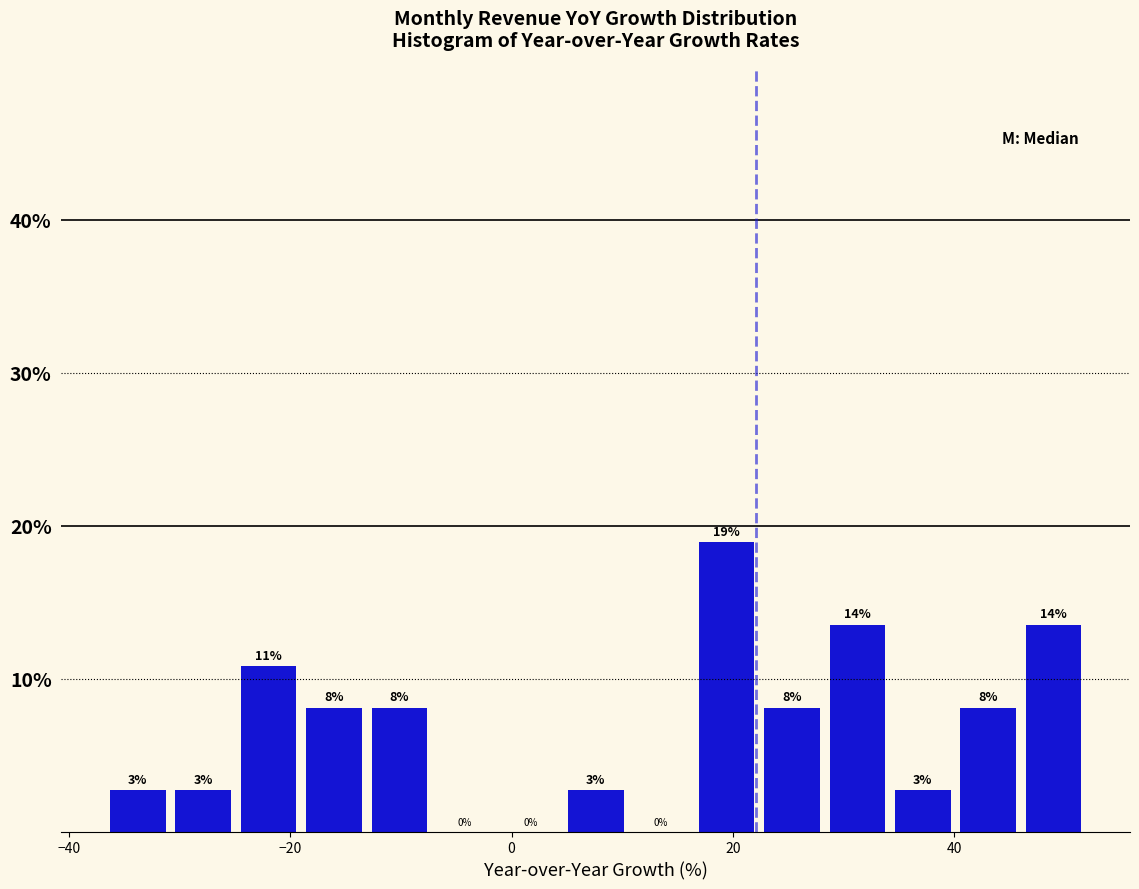

Around what value on the x-axis is the tallest bar? Give the approximate position of its centre, as read against the axis.

20